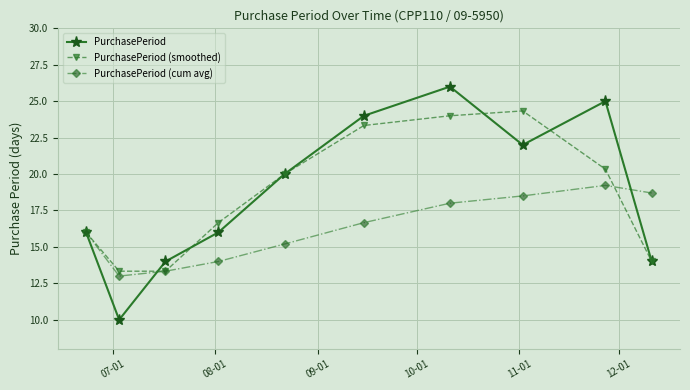

What is the value of the PurchasePeriod (smoothed) point at the 1st from the left?

16.0